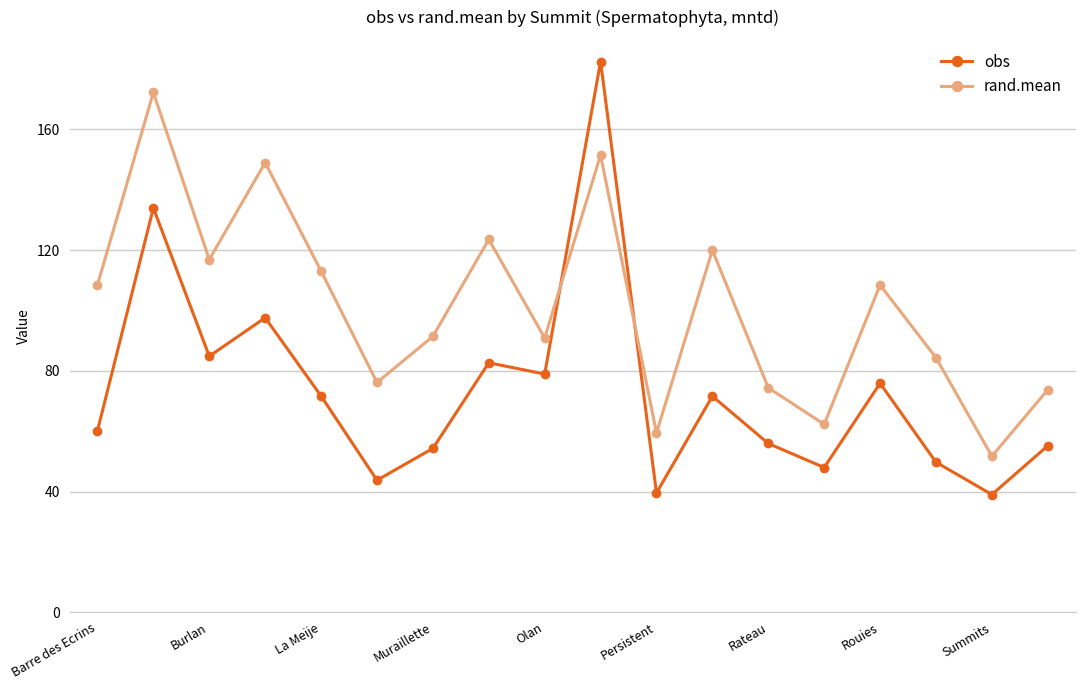

After their last crossing, which series has the higher values: obs or rand.mean?

rand.mean